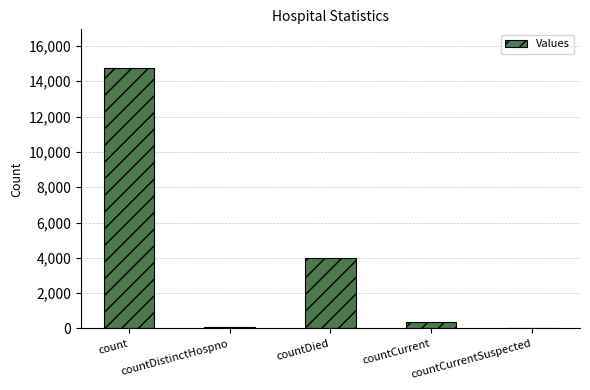

The value at count is 14729. True or false?

True